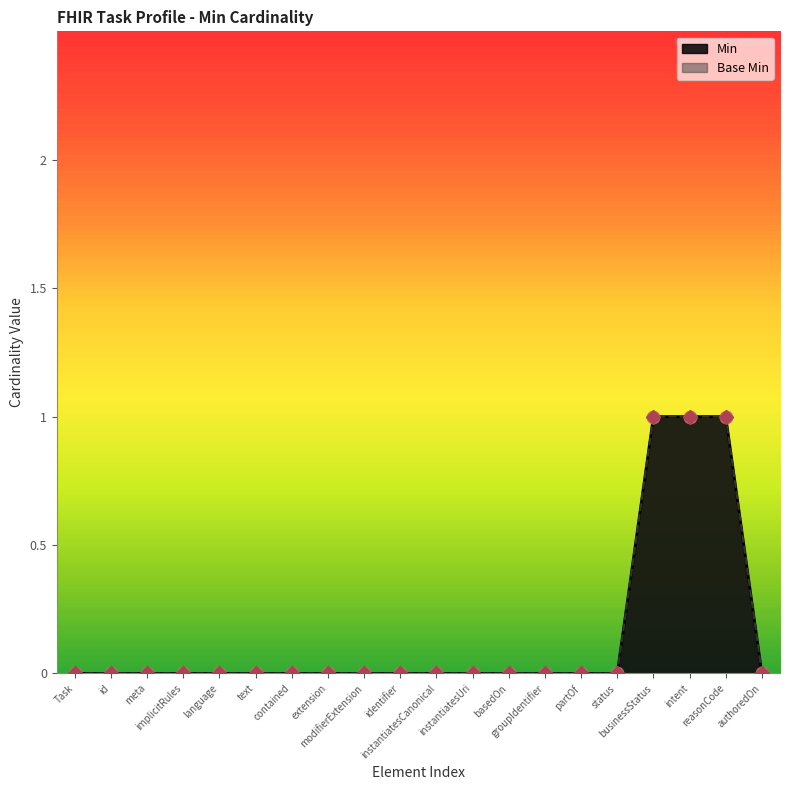

Which series reaches the maximum Y coordinate?

Min